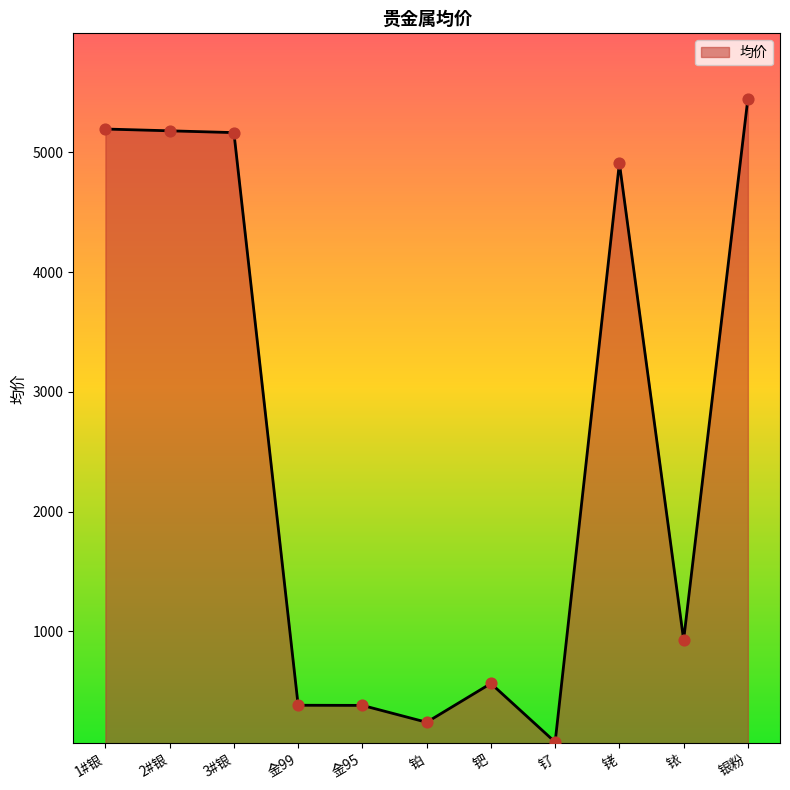

What is the change in value from 金95 to 铱?

+547.0